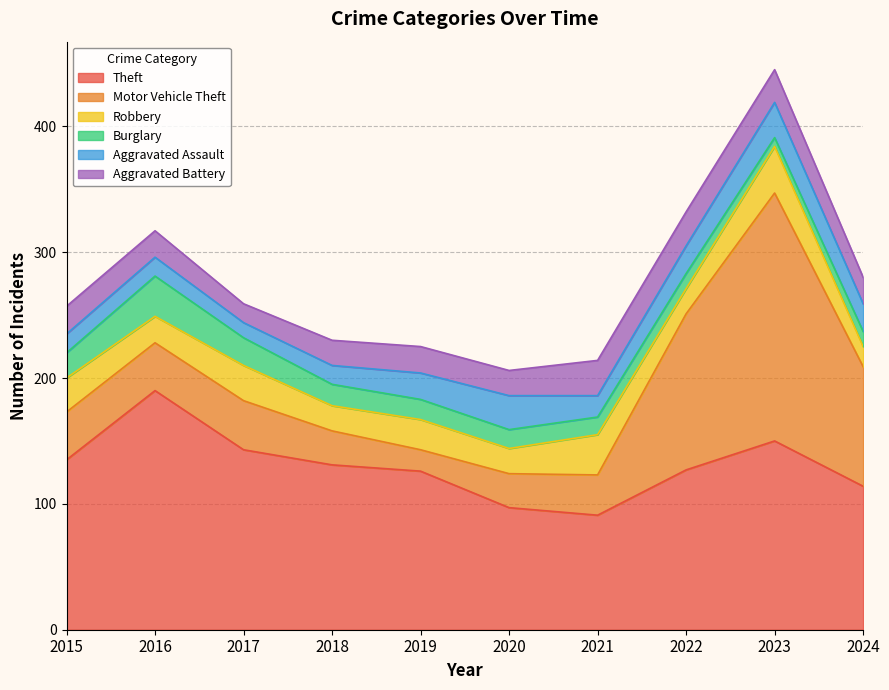

Reading right to left, list all the values displayed in this chart.

Theft: 2024=114	2023=150	2022=127	2021=91	2020=97	2019=126	2018=131	2017=143	2016=190	2015=135
Motor Vehicle Theft: 2024=95	2023=197	2022=124	2021=32	2020=27	2019=17	2018=27	2017=39	2016=38	2015=38
Robbery: 2024=16	2023=37	2022=20	2021=32	2020=20	2019=24	2018=20	2017=28	2016=21	2015=27
Burglary: 2024=12	2023=7	2022=12	2021=14	2020=15	2019=16	2018=17	2017=22	2016=32	2015=20
Aggravated Assault: 2024=22	2023=28	2022=22	2021=17	2020=27	2019=21	2018=15	2017=12	2016=15	2015=15
Aggravated Battery: 2024=21	2023=26	2022=27	2021=28	2020=20	2019=21	2018=20	2017=15	2016=21	2015=22